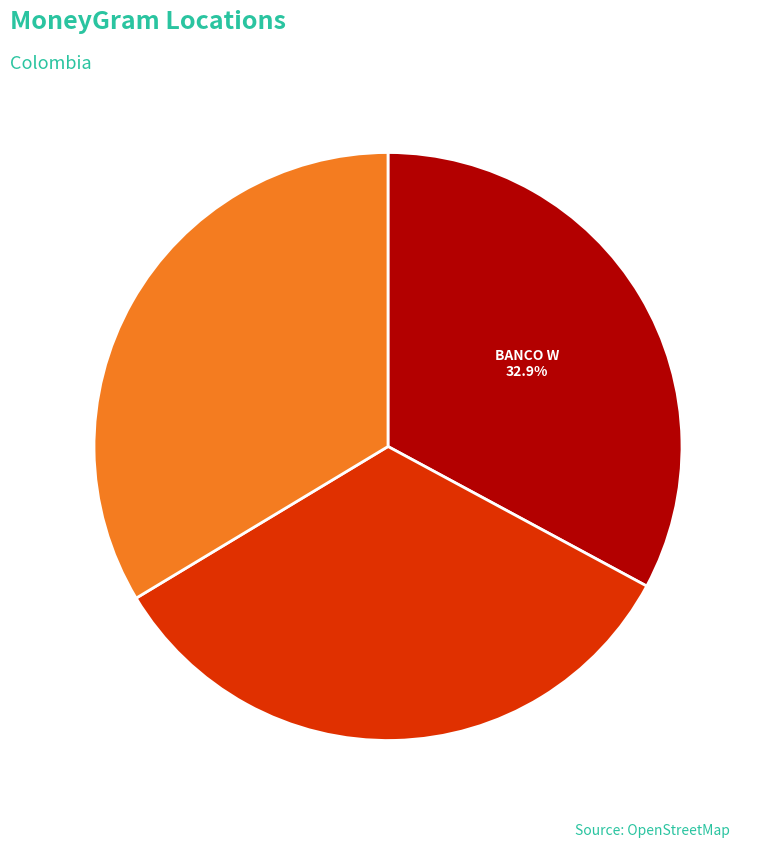

Is there any slice that represents more than half of the pie?

No